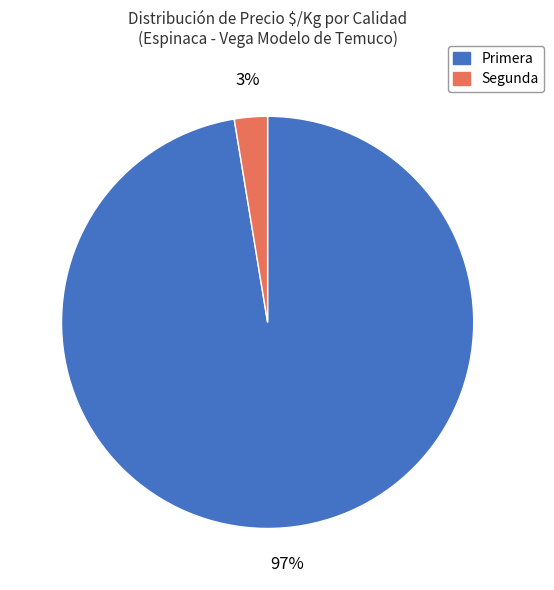

Combined, do Segunda and Primera account for over 50%?

Yes